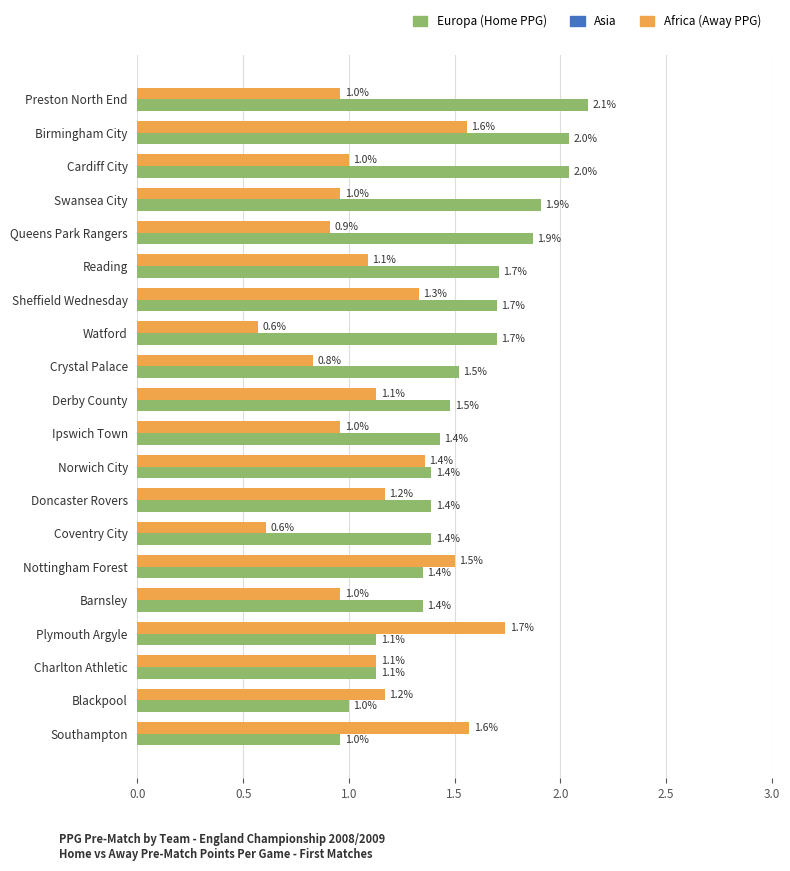

At which category is the sum across all series the highest?

Birmingham City